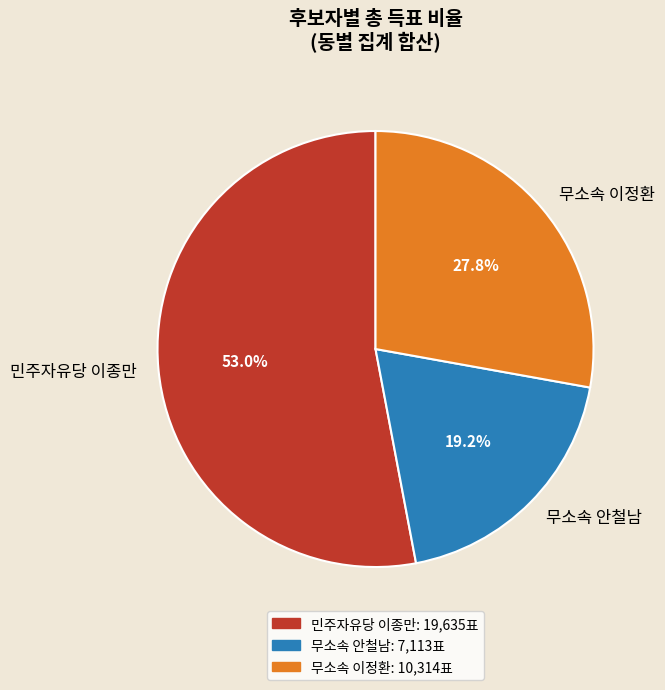

Count the number of slices in the pie.

3